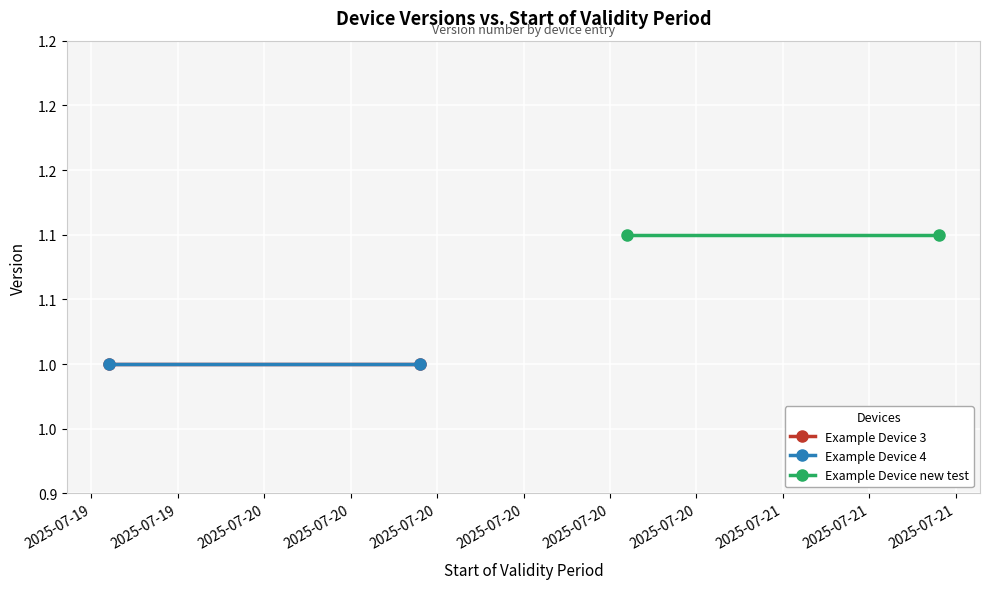

List the series in order of their peak value, highest first.

Example Device new test, Example Device 3, Example Device 4